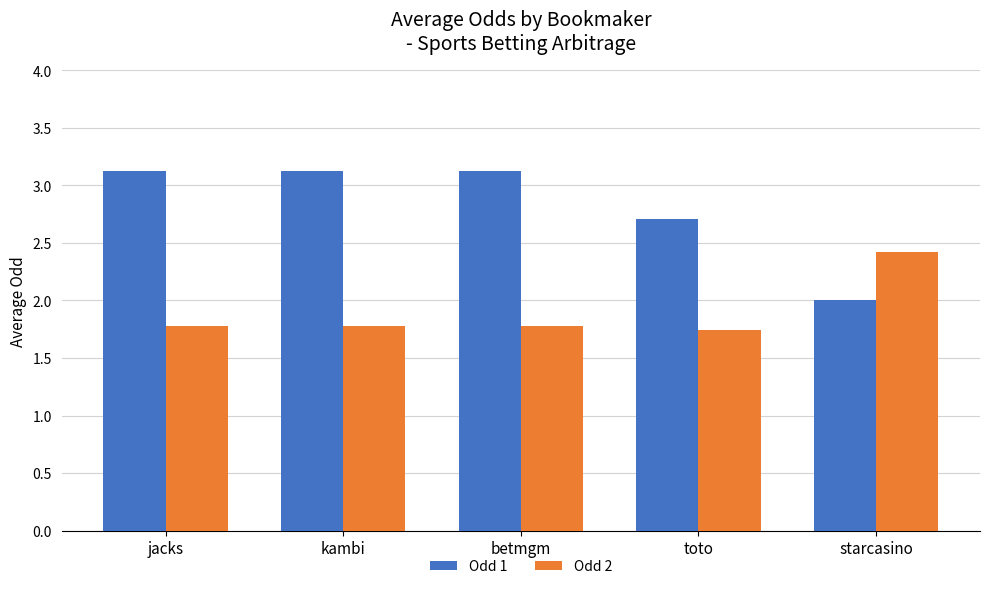

What is the sum of the Odd 1 values at kambi and toto?

5.8